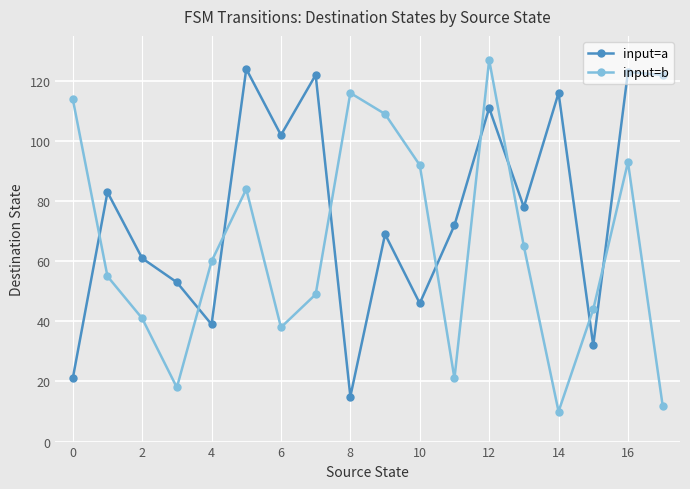

What is the value of the input=a point at the 17th from the left?

123